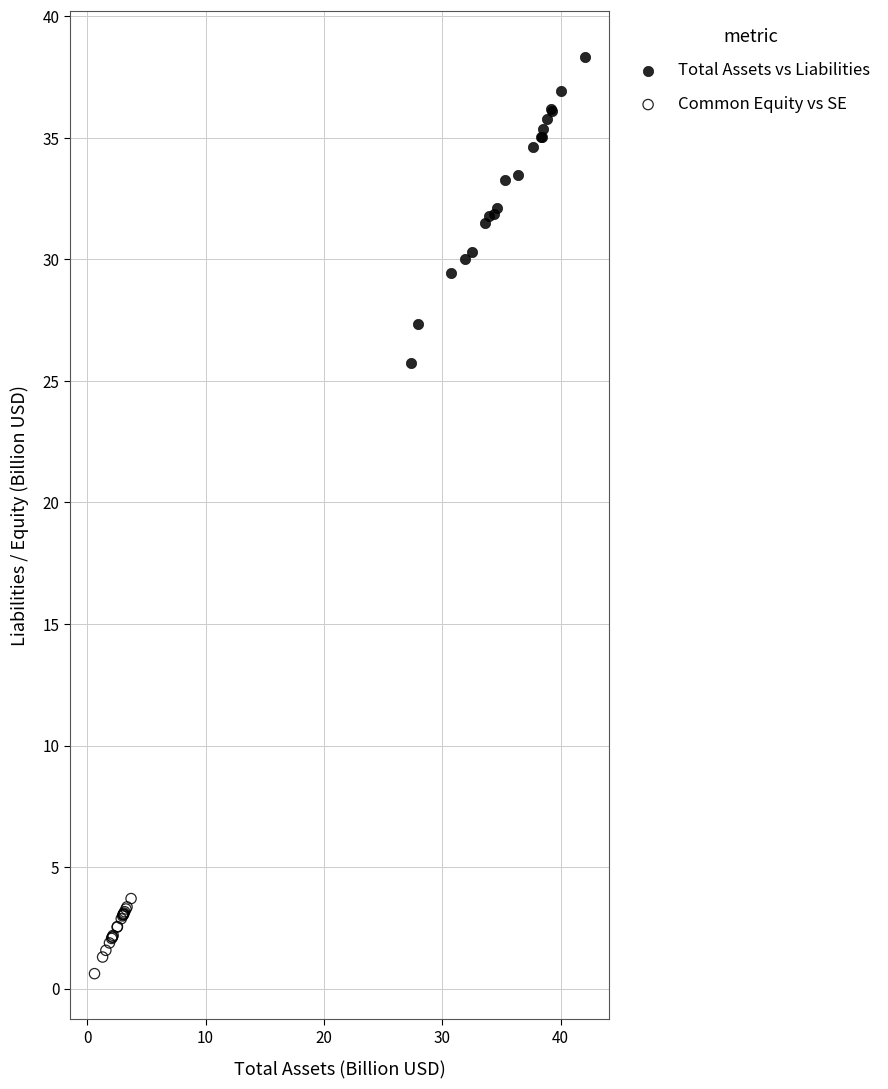

Which series contains the highest Y value?

Total Assets vs Liabilities